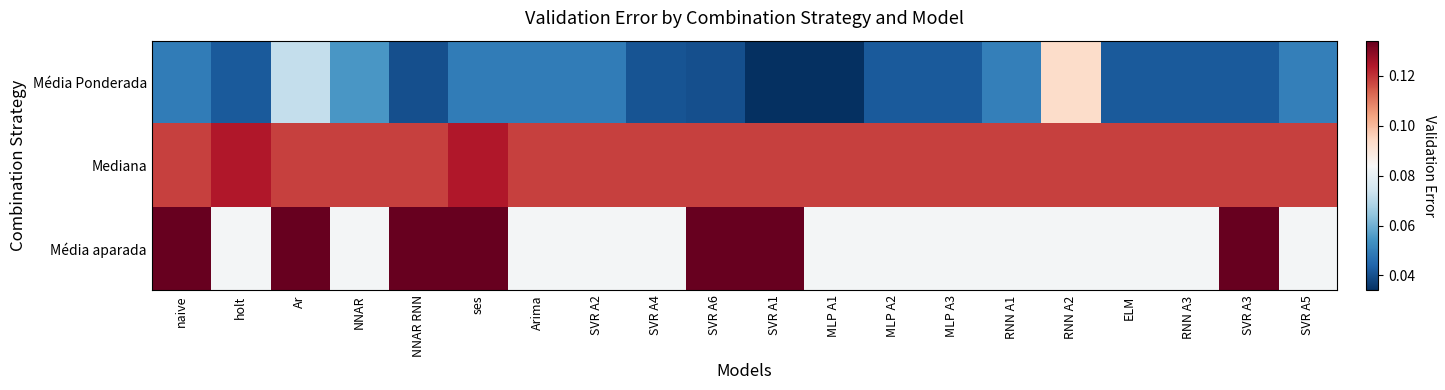

List the series in order of their overall mean, lowest first.

Média Ponderada, Média aparada, Mediana